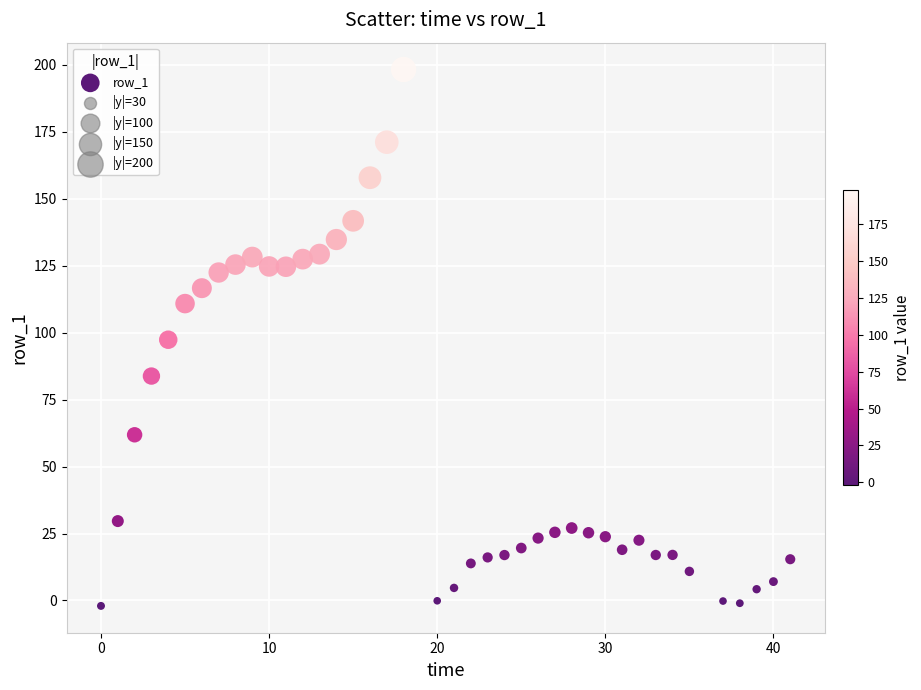

What is the range of Y values (max minus min)?

200.2